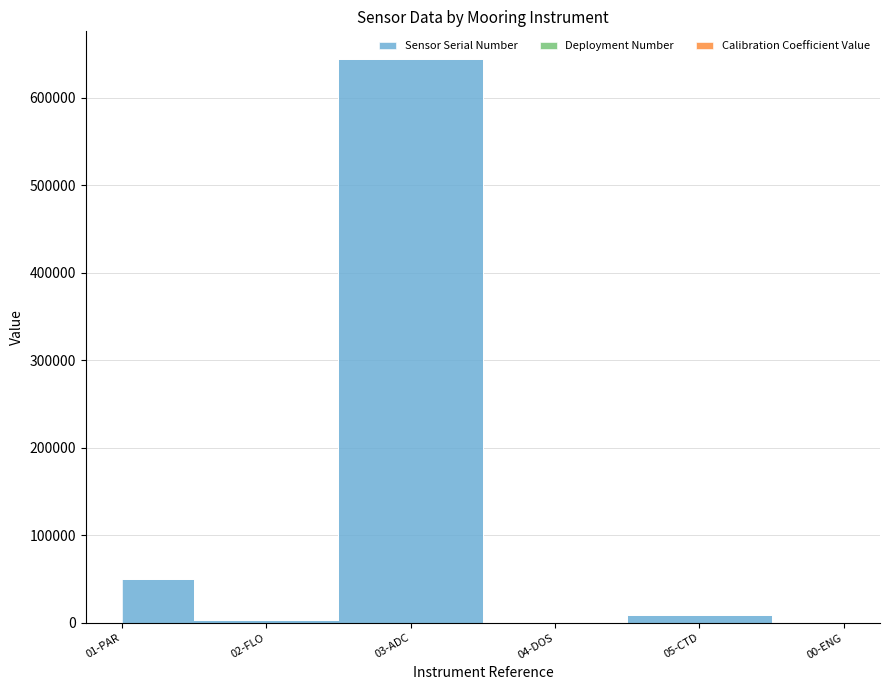

What is the label of the 4th point from the right?

CE05MOAS-GL327-03-ADCPAM000